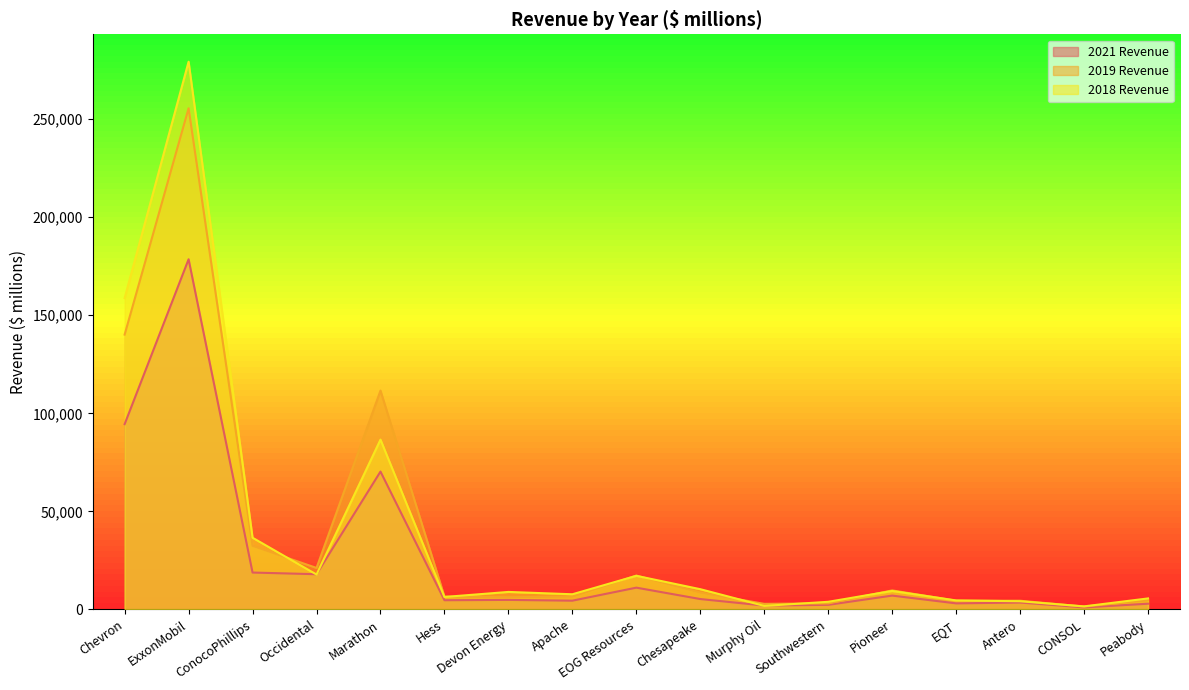

How many values in the receipts2021 series exceed 4828?

8